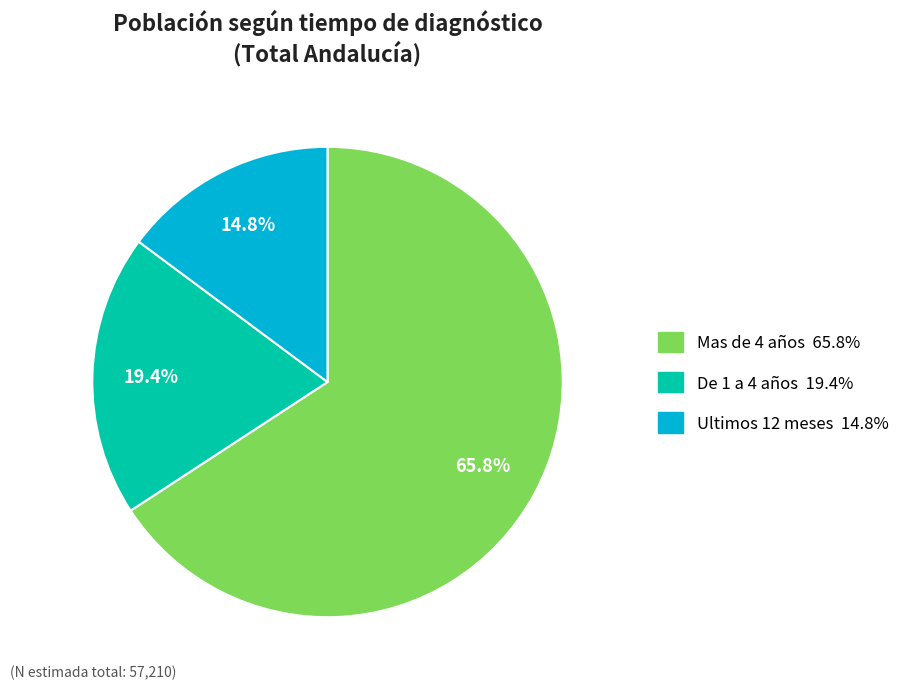

Which slice is the smallest?

Ultimos 12 meses